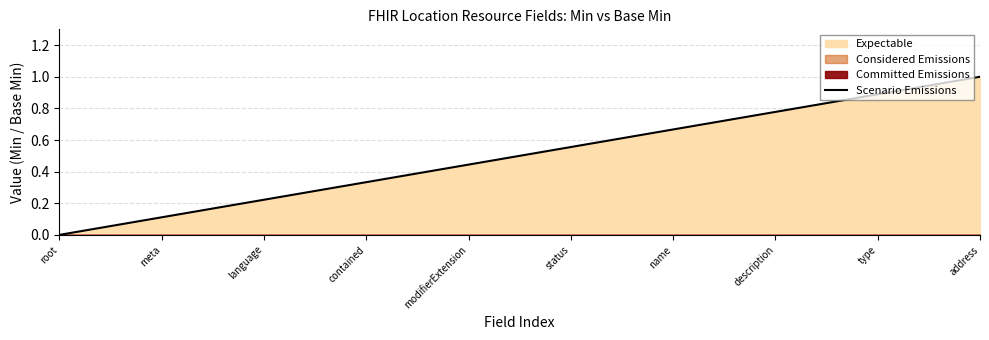

True or false: the data has more than 2 interior local peaks.

False